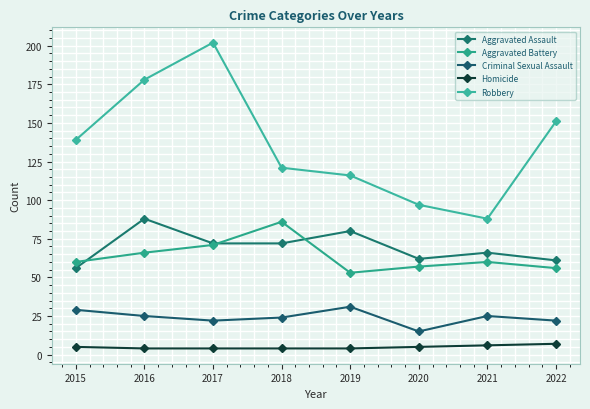

What is the value of the Aggravated Battery point at the 4th from the left?

86